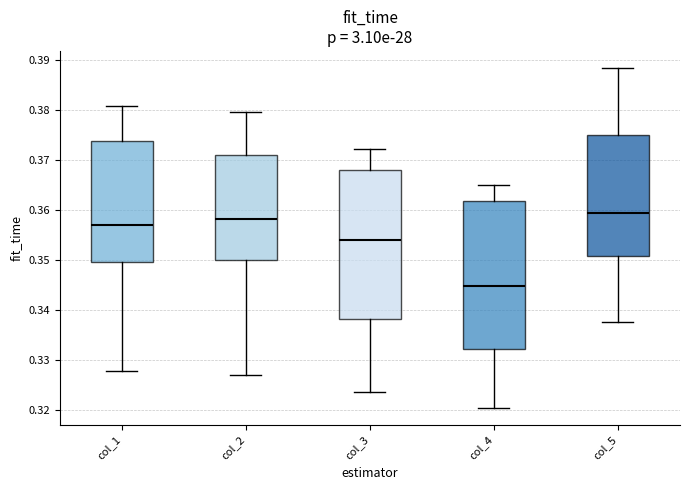

Reading left to right, read every box against the y-axis: the position of its median line, the range the box covers, and the ends of its whiskers. The values are not printed on the chart, so give them approximately, as read against the axis.

col_1: median 0.357, box 0.350 to 0.374, whiskers 0.328 to 0.381
col_2: median 0.358, box 0.350 to 0.371, whiskers 0.327 to 0.380
col_3: median 0.354, box 0.338 to 0.368, whiskers 0.324 to 0.372
col_4: median 0.345, box 0.332 to 0.362, whiskers 0.320 to 0.365
col_5: median 0.359, box 0.351 to 0.375, whiskers 0.338 to 0.388